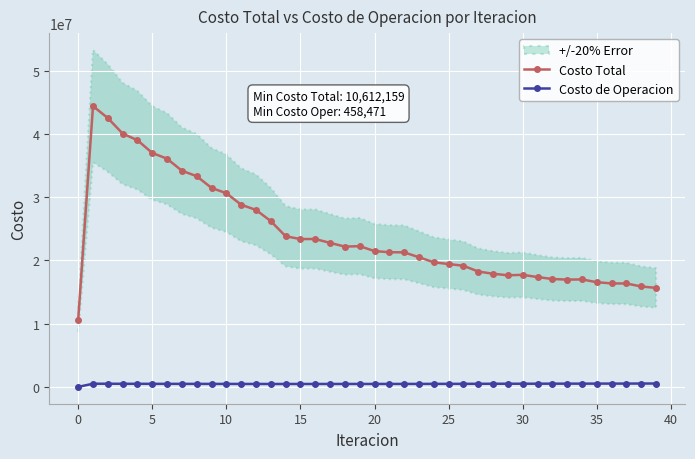

What is the lowest value of the Costo Total series?

10612159.4